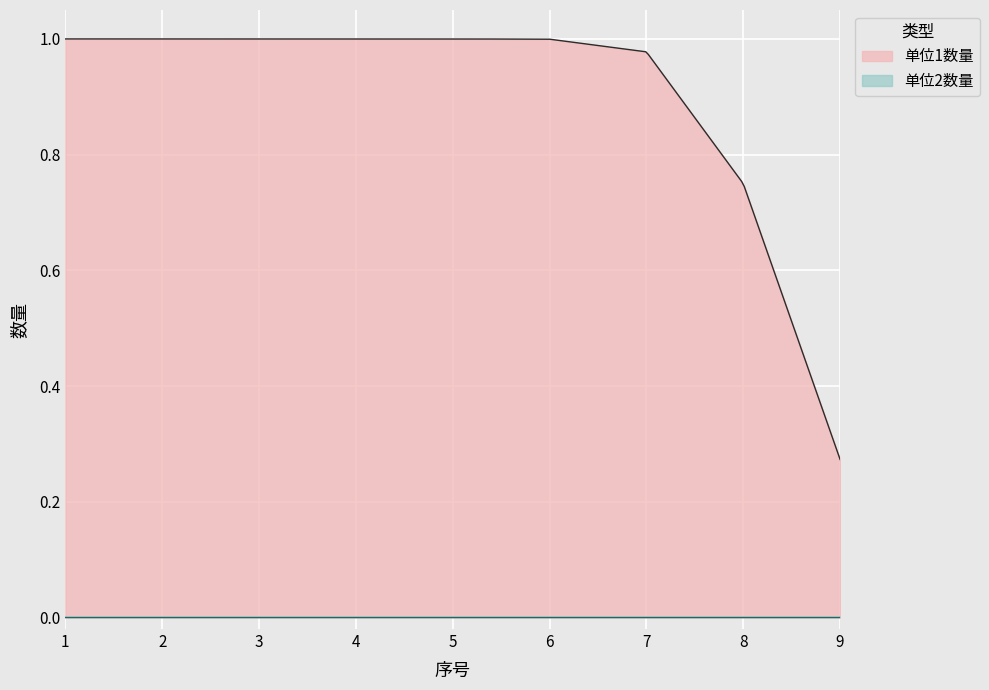

True or false: 单位1数量 and 单位2数量 intersect in this chart.

False